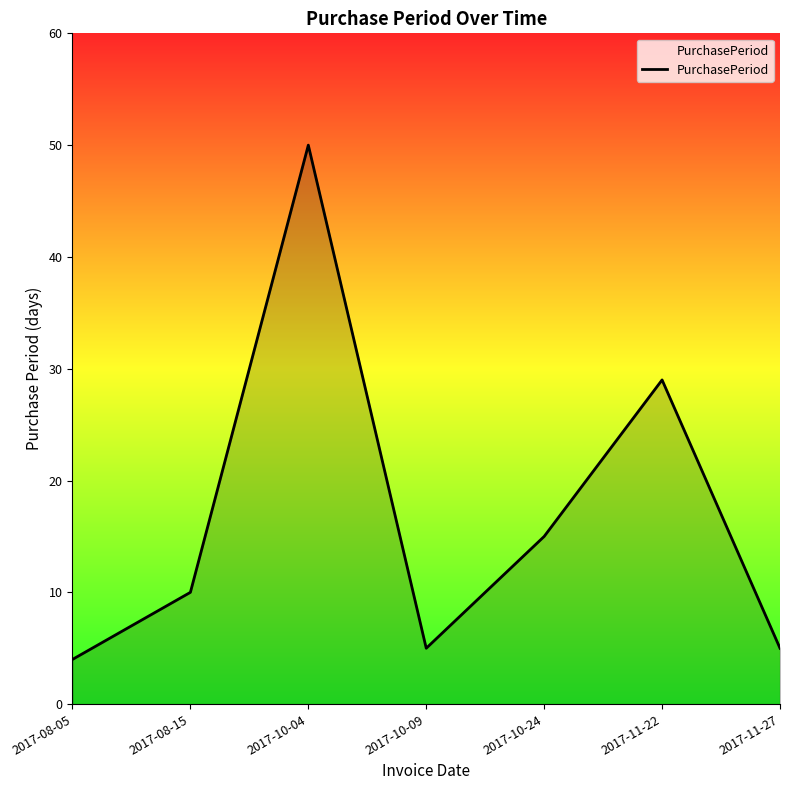

What is the maximum value shown in the chart?

50